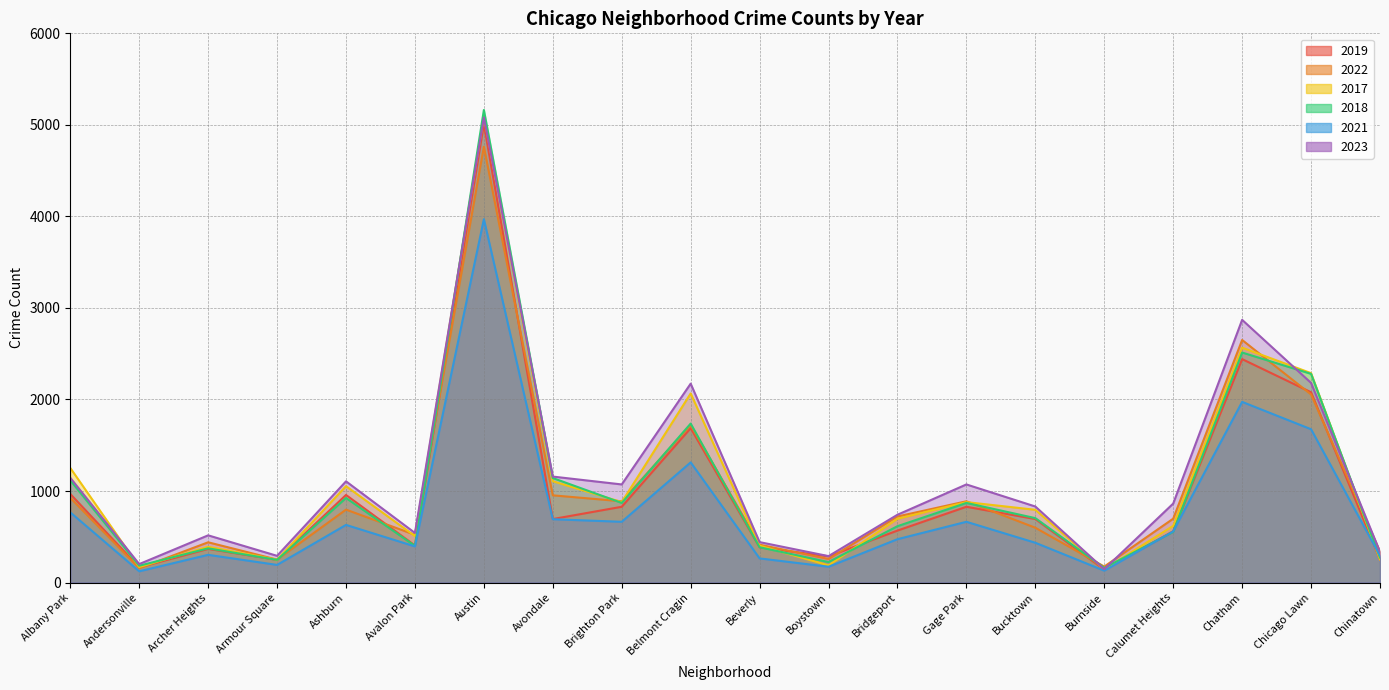

What is the average value of the 2022 series?

1011